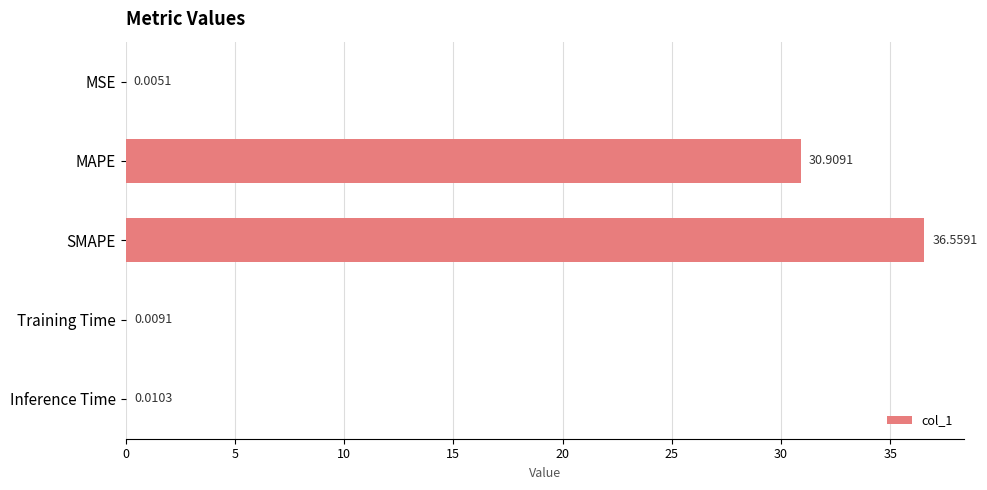

What is the sum of the values at Inference Time and SMAPE?

36.6